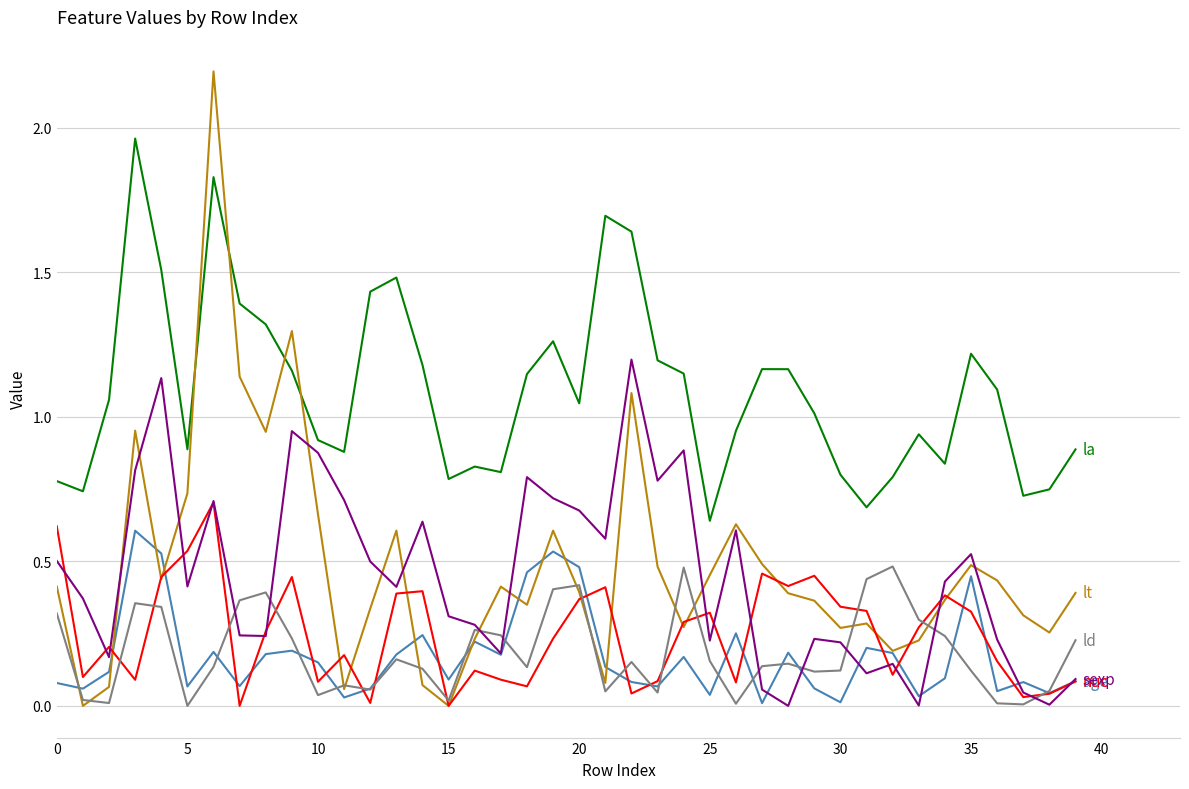

What is the greatest value displayed?

2.2